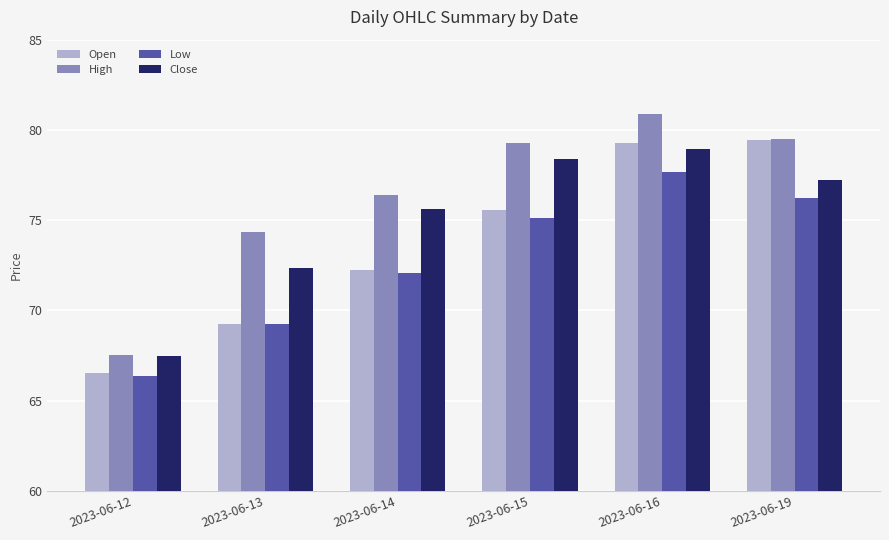

Which category has the lowest value in the High series?

2023-06-12